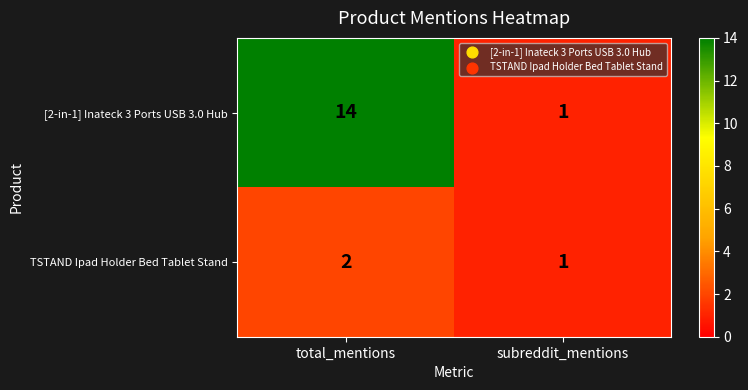

What is the sum of the [2-in-1] Inateck 3 Ports USB 3.0 Hub values at subreddit_mentions and total_mentions?

15